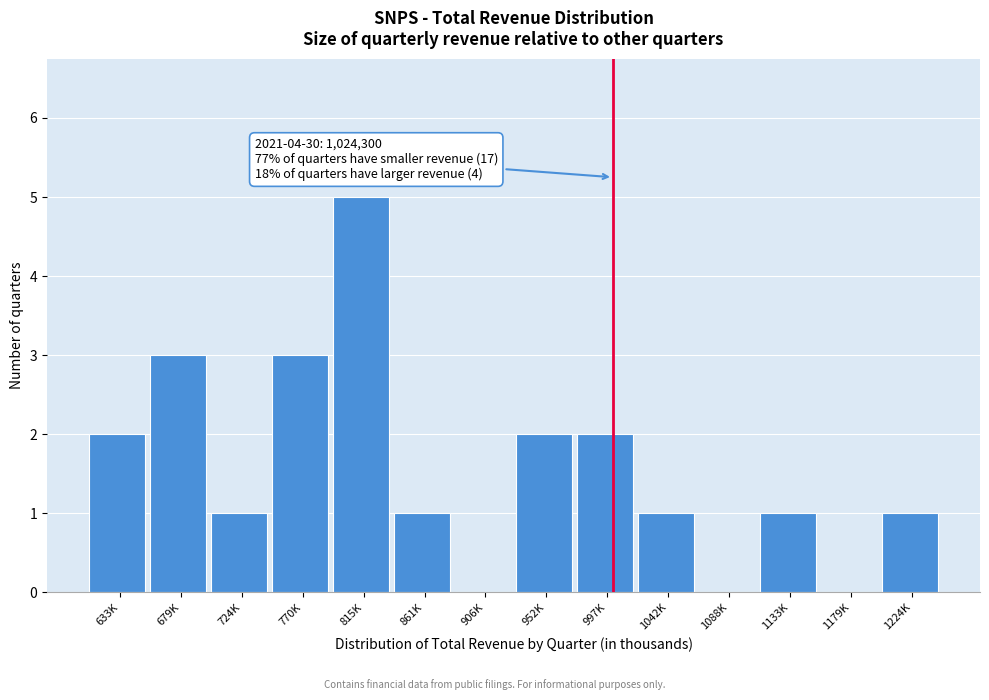

Reading left to right, list all the values displayed in this chart.

633K=2	679K=3	724K=1	770K=3	815K=5	861K=1	906K=0	952K=2	997K=2	1042K=1	1088K=0	1133K=1	1179K=0	1224K=1